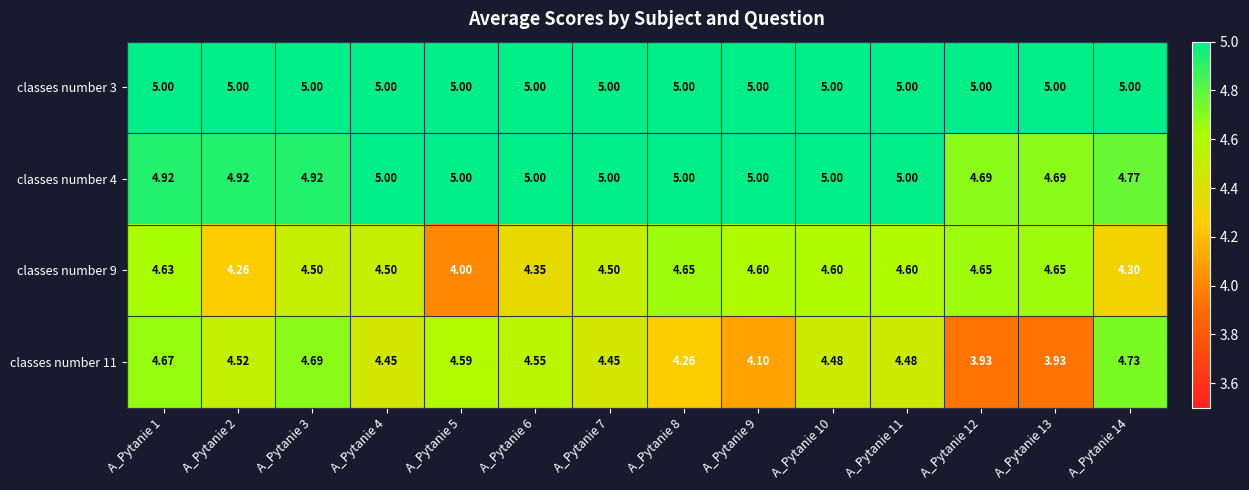

Is the value of classes number 3 at A_Pytanie 2 greater than the value of classes number 11 at A_Pytanie 12?

Yes